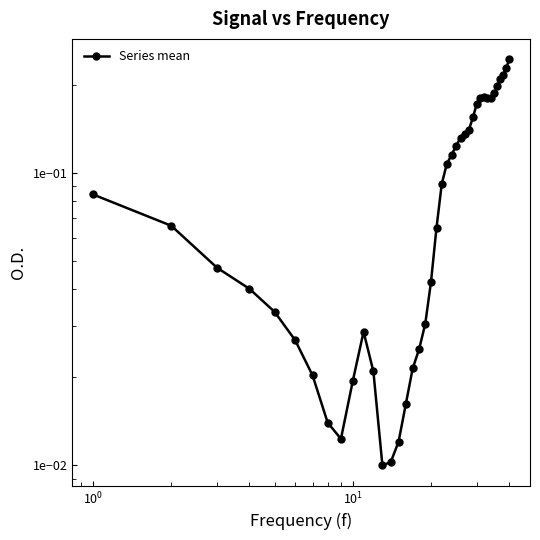

How many lines are shown in the chart?

1